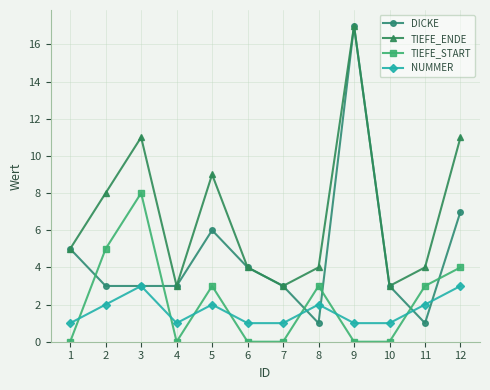

Is it true that TIEFE_ENDE equals 5 at 1?

True